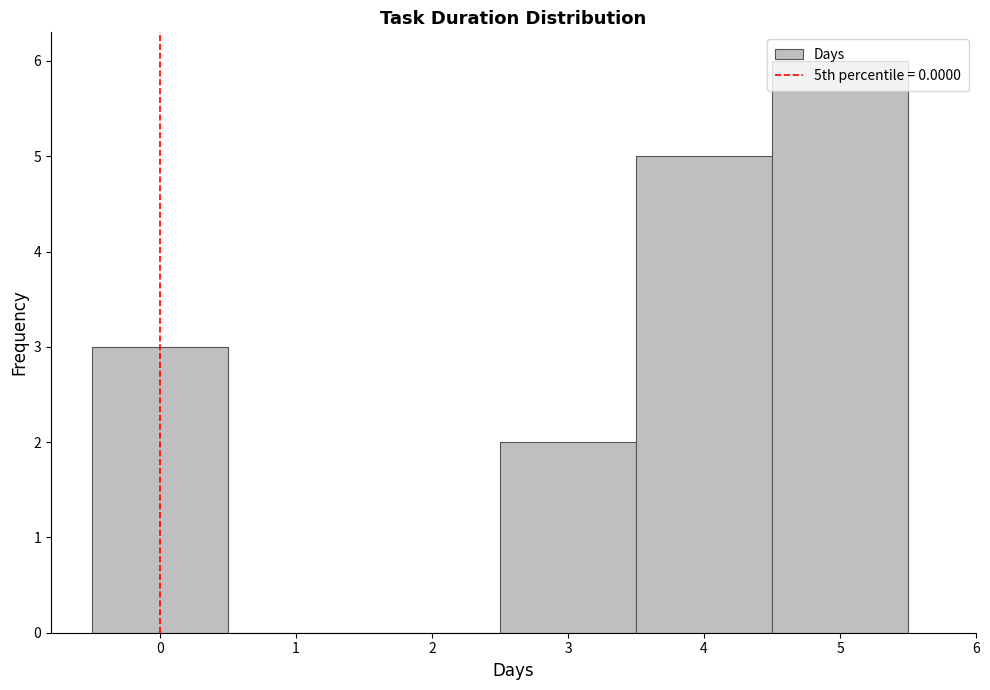

How tall is the bar that spans 4.5 to 5.5 on the x-axis? The values are not printed on the chart, so give them approximately, as read against the axis.

6